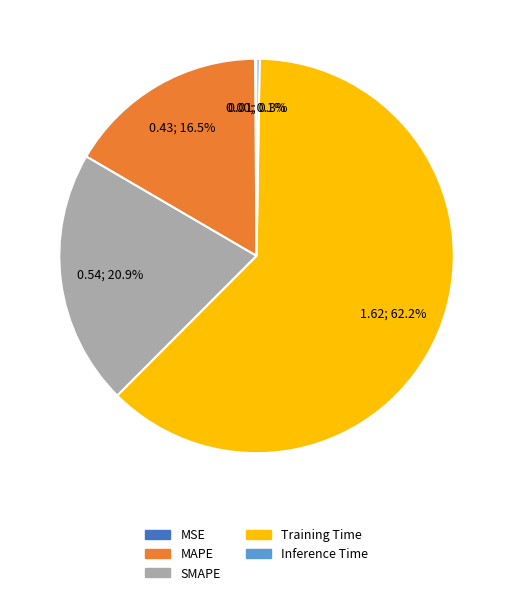

What is the largest slice in the pie chart?

Training Time